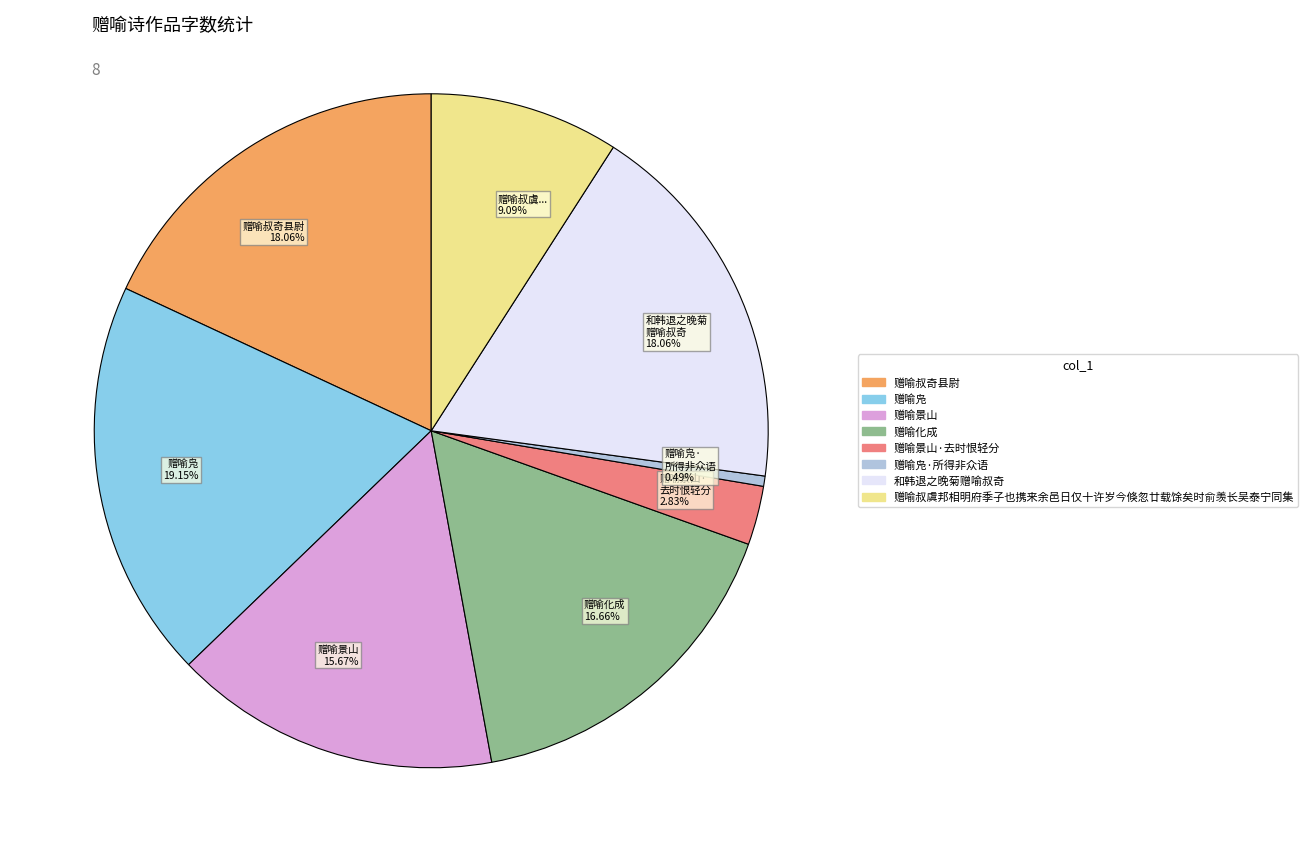

Which has a higher value, 赠喻景山 15.67% or 赠喻叔奇县尉 18.06%?

赠喻叔奇县尉 18.06%